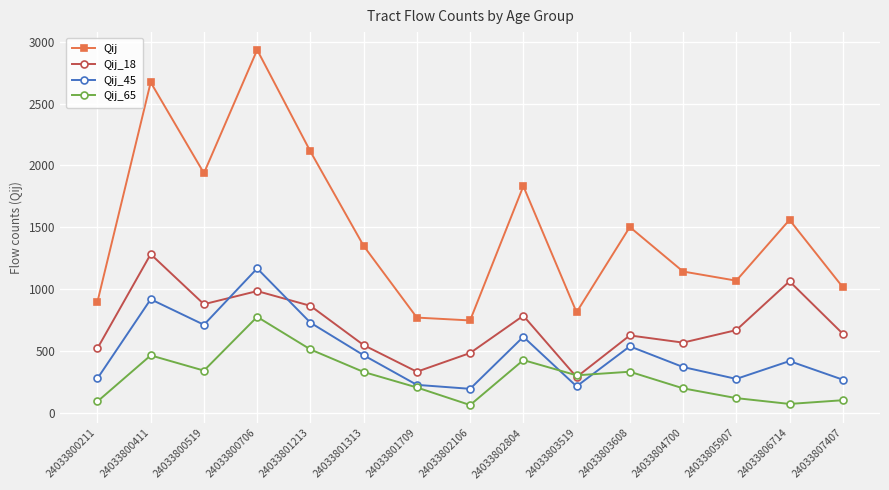

True or false: Qij has more than 0 interior local peaks.

True